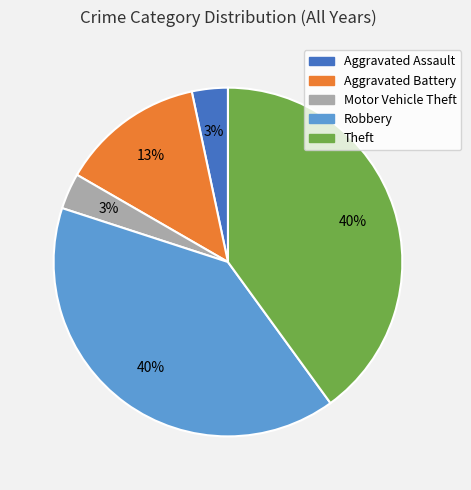

Combined, do Aggravated Battery and Motor Vehicle Theft account for over 50%?

No